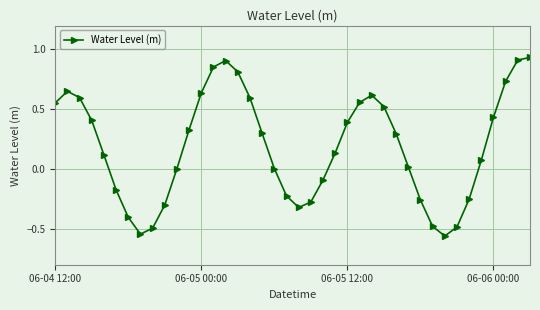

What is the value of the 23rd point from the left?

-0.1